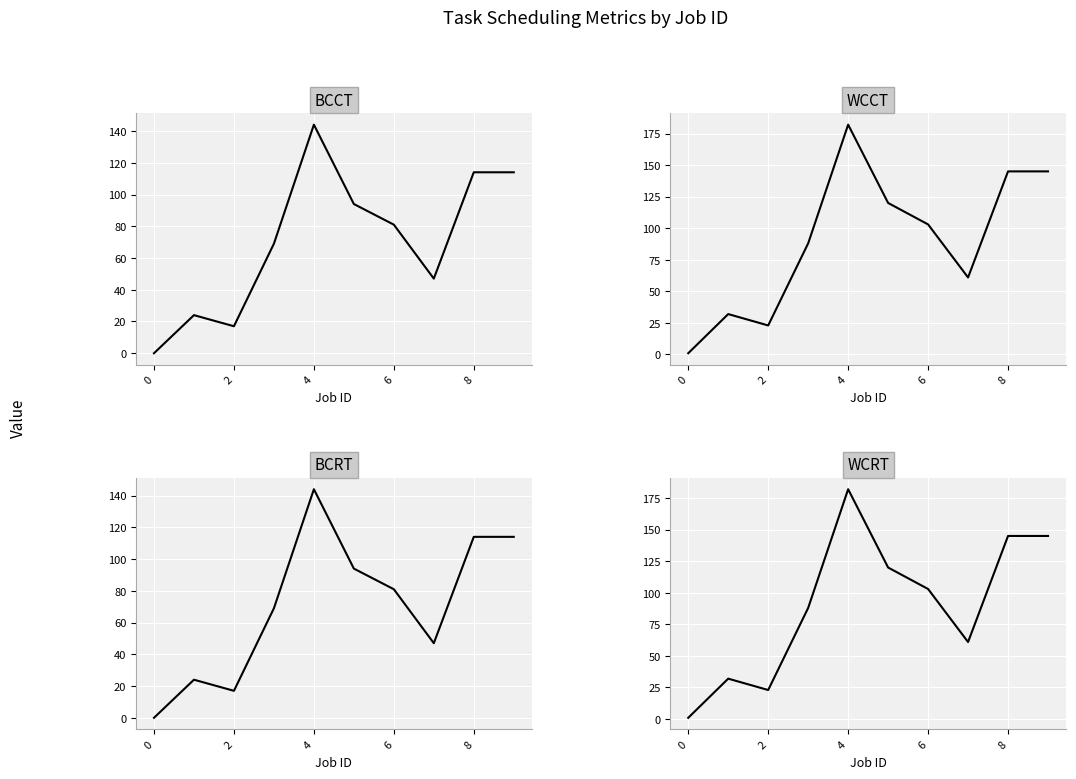

True or false: WCRT and WCCT cross at least once.

False